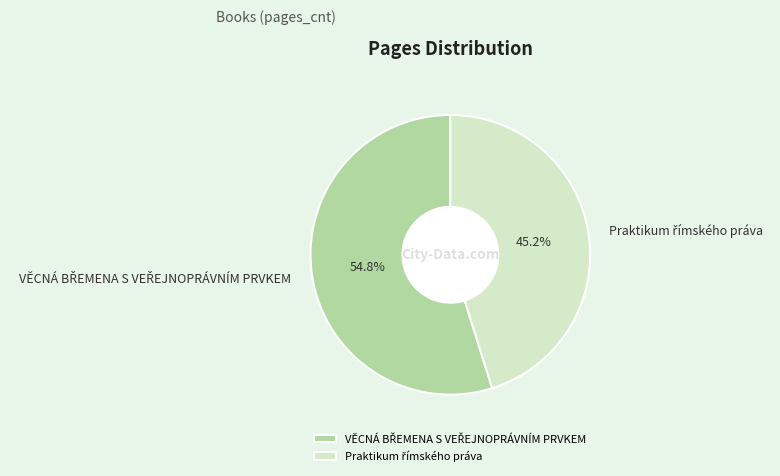

Does any single category account for the majority?

Yes